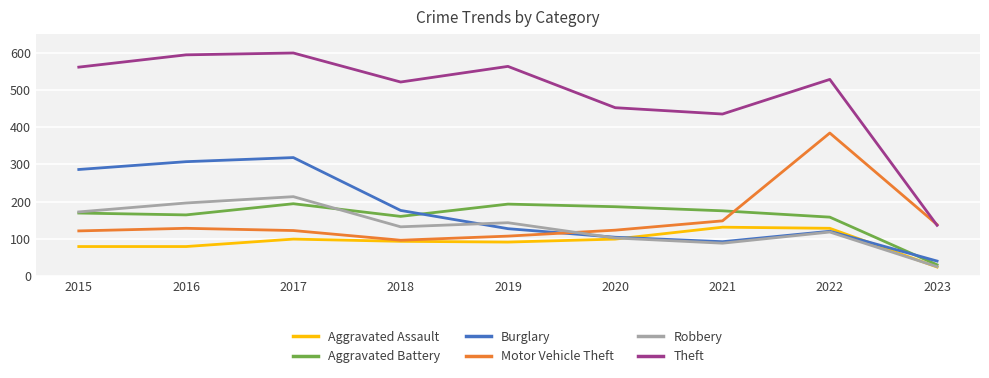

How many interior local peaks does the Aggravated Assault series have?

2